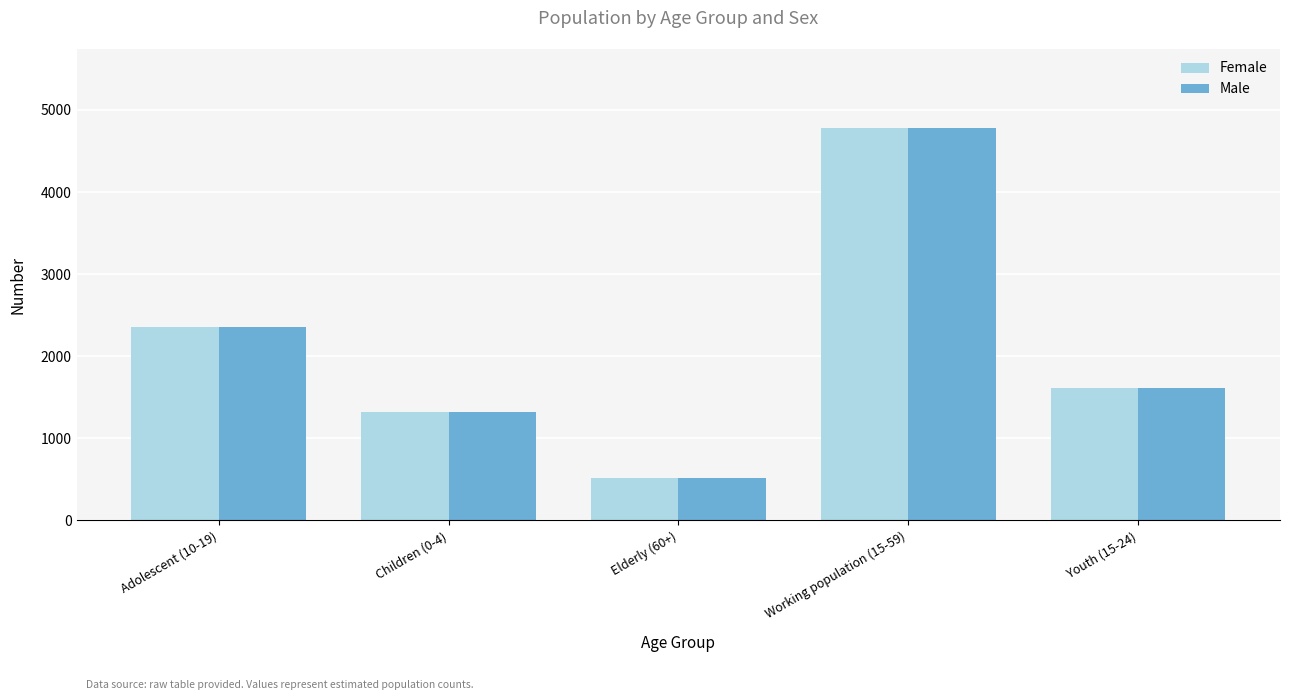

What is the smallest value displayed?

517